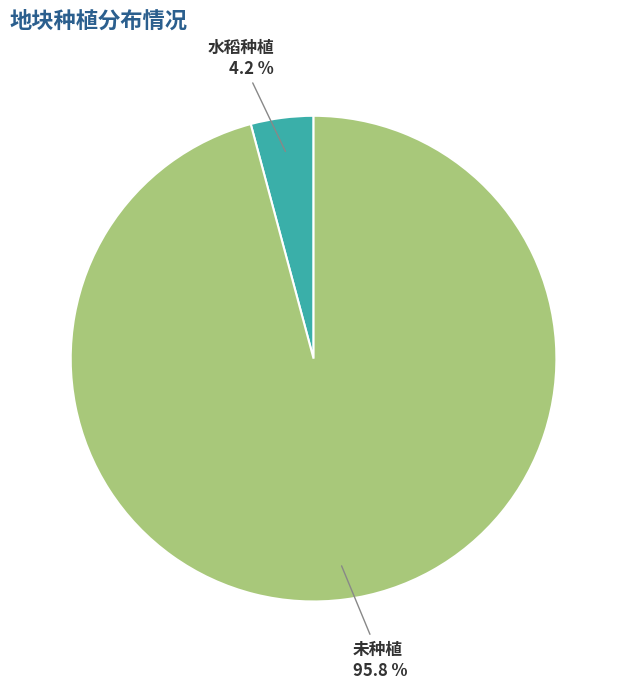

What is the largest slice in the pie chart?

未种植